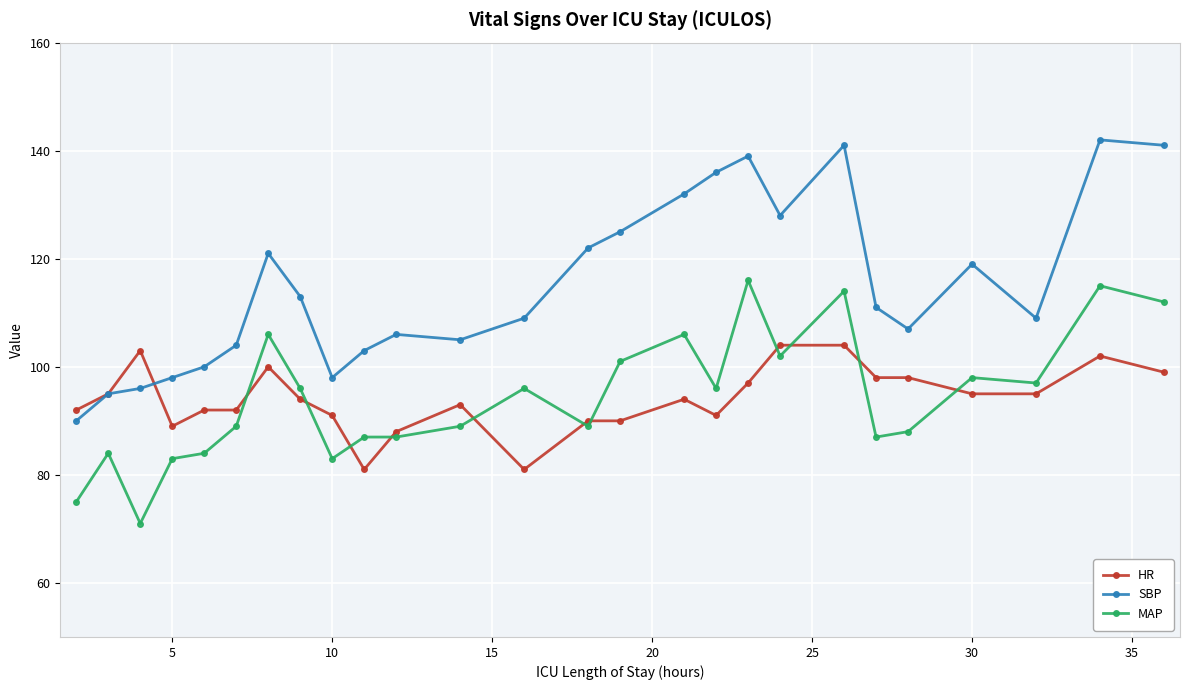

List the series in order of their peak value, highest first.

SBP, MAP, HR